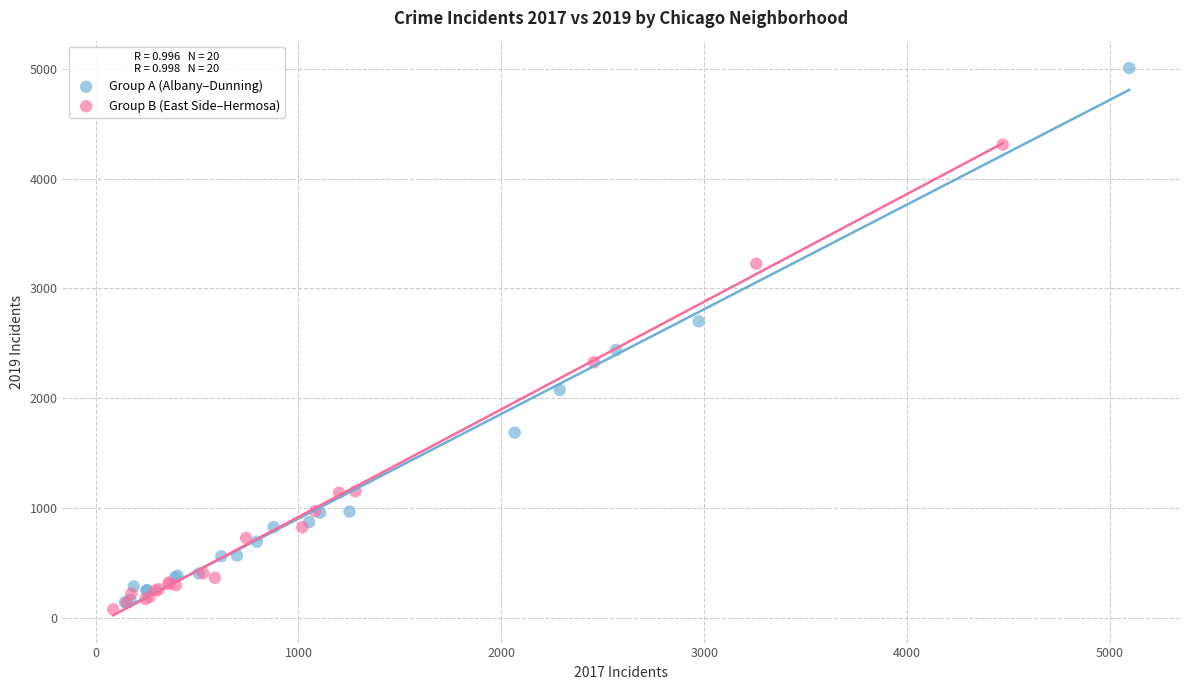

What are all the series names shown in the legend?

Group A (Albany–Dunning), Group B (East Side–Hermosa)